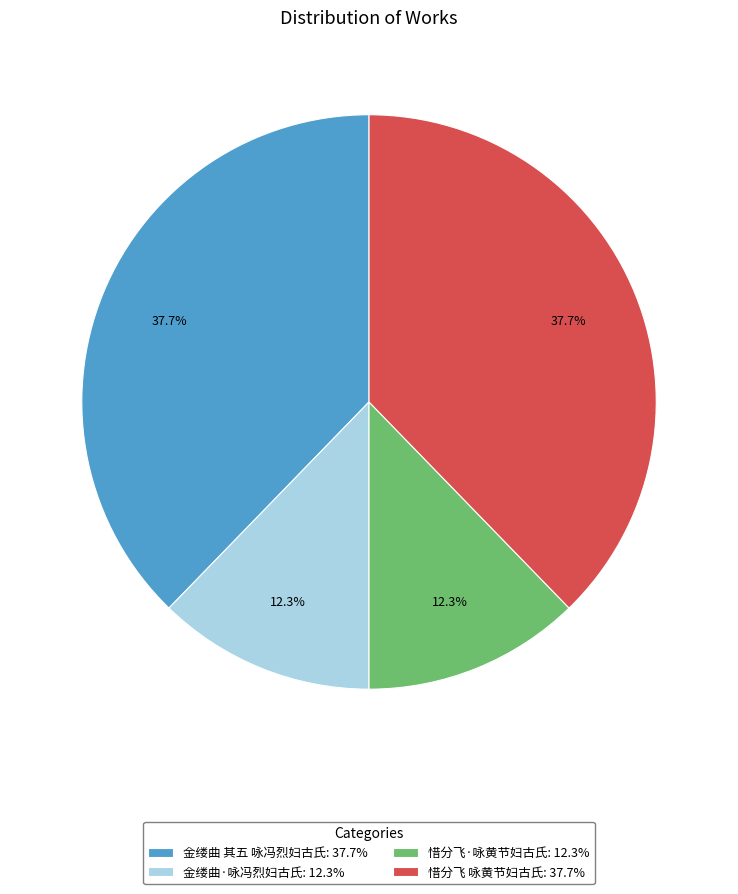

True or false: 惜分飞·咏黄节妇古氏 accounts for 12% of the total.

True